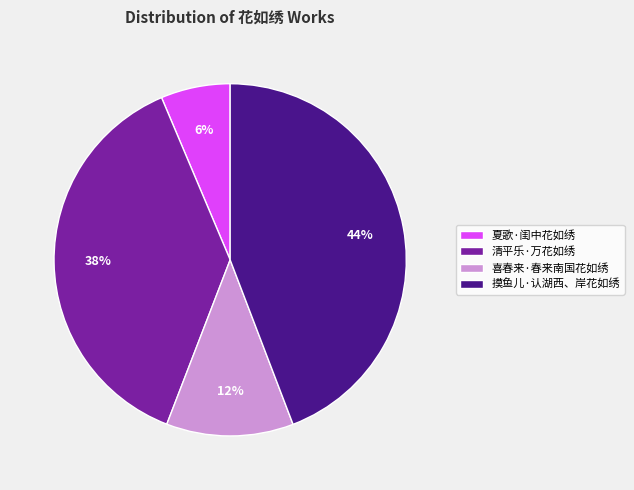

To the nearest percent, what portion does 喜春来·春来南国花如绣 represent?

12%